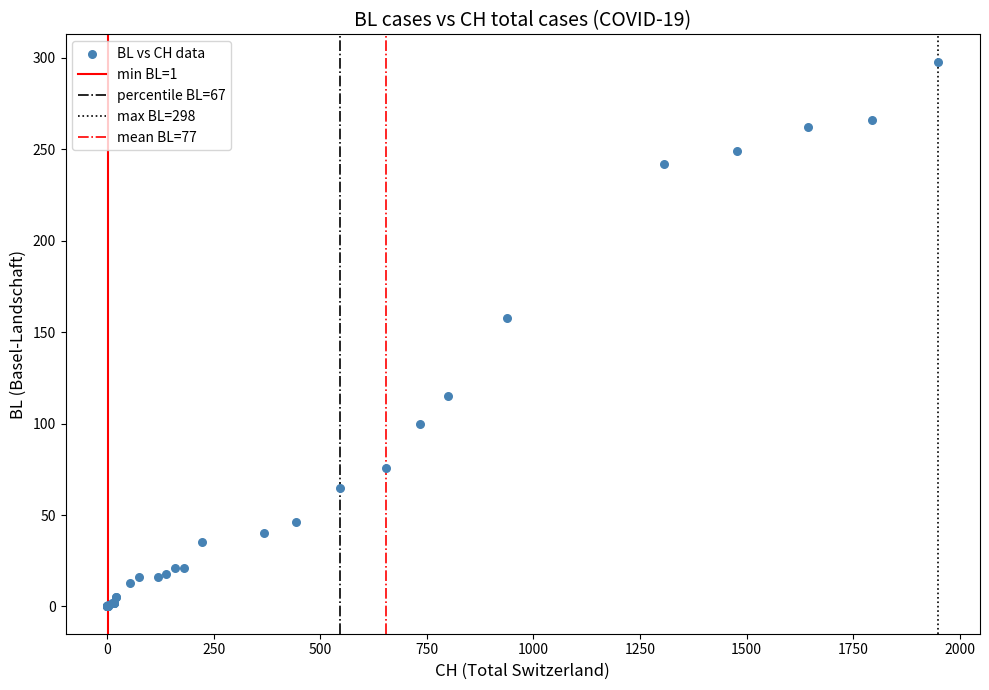

What Y value in the scatter plot is closest to 149?

158